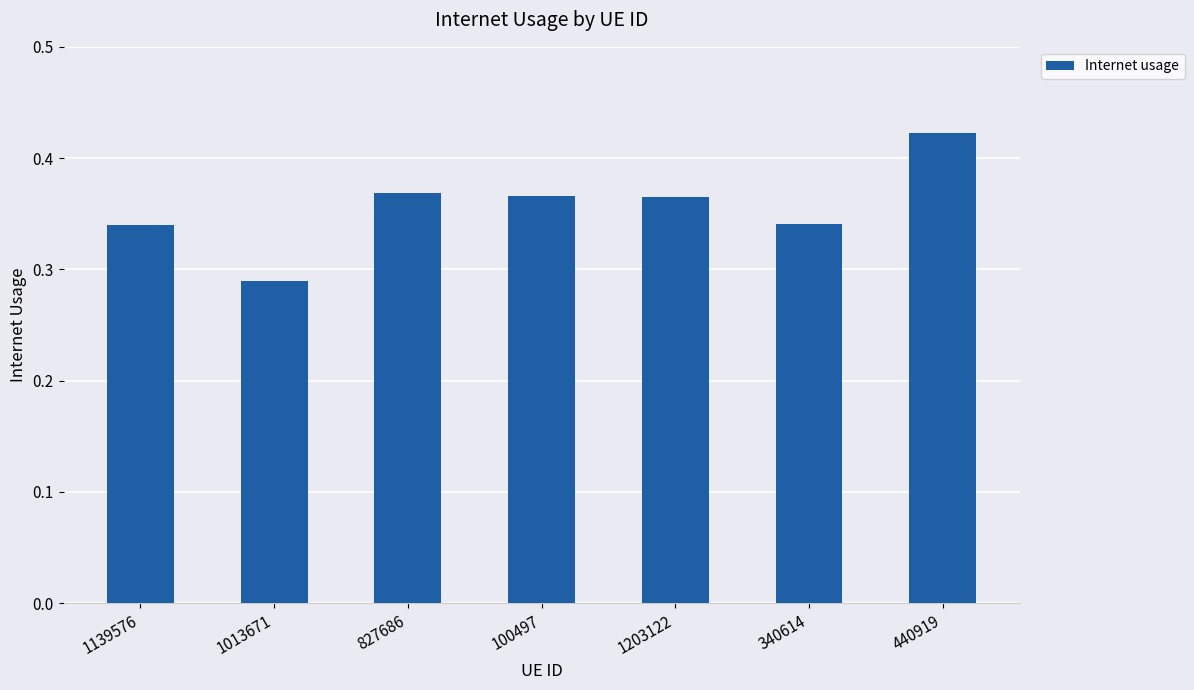

Which category has the highest value across all series?

440919